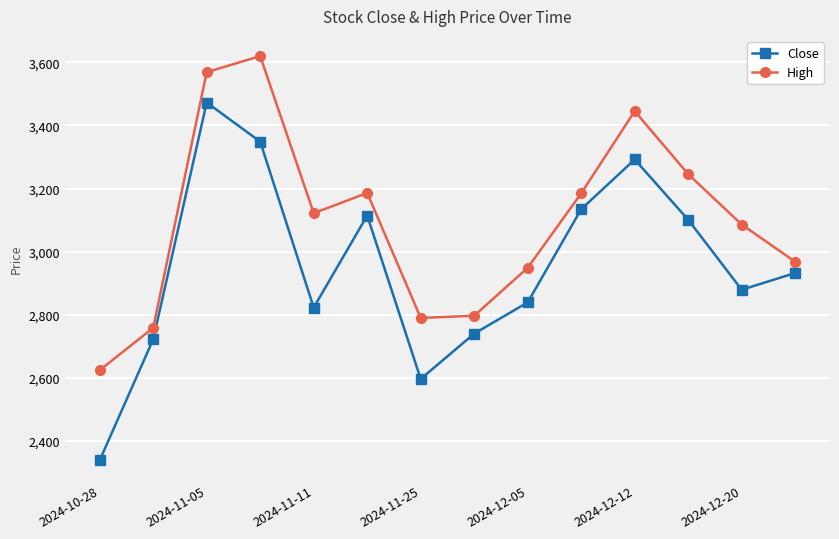

How many interior local peaks does the Close series have?

3